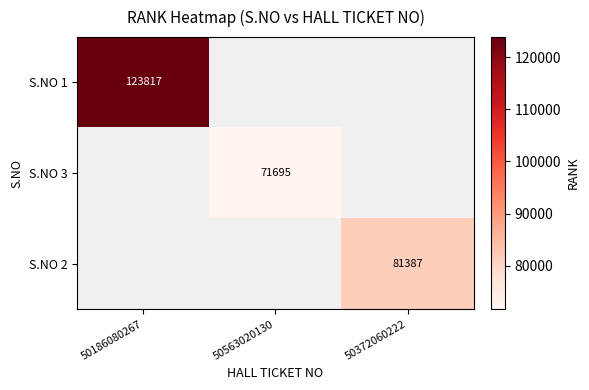

Is the value of S.NO 2 at 50372060222 greater than the value of S.NO 3 at 50563020130?

Yes